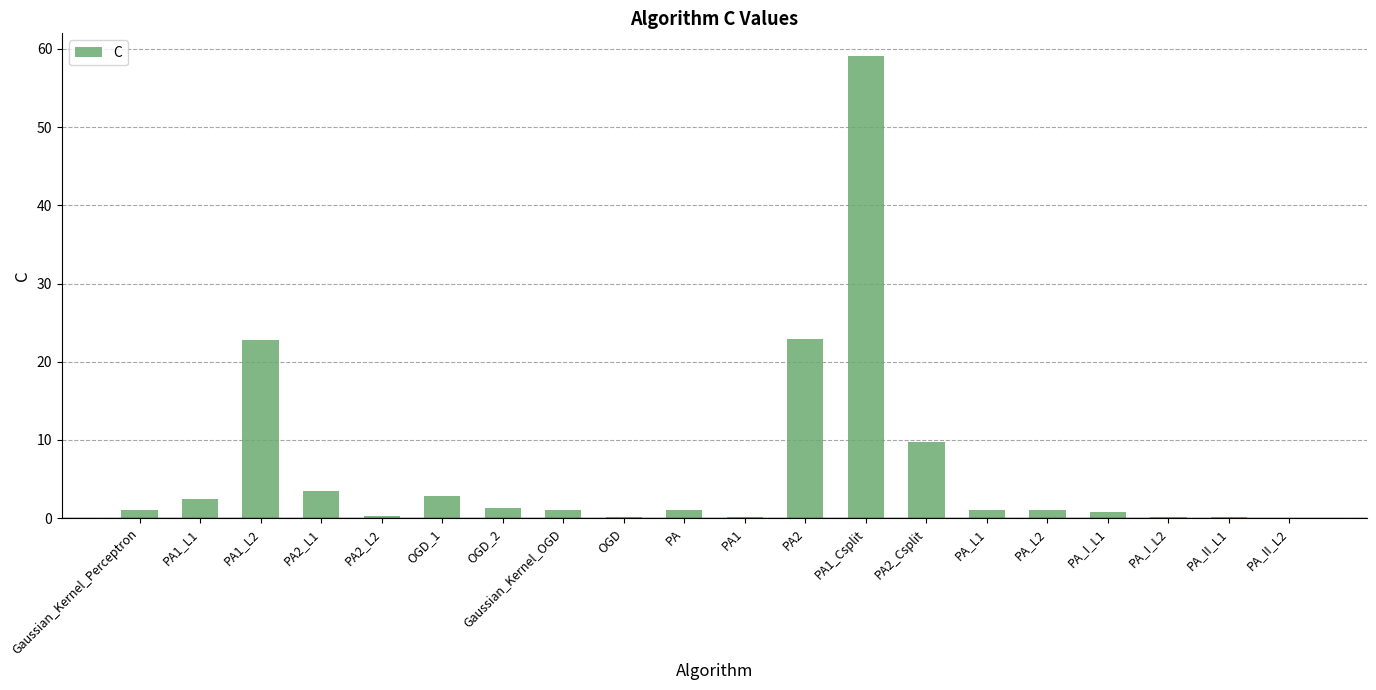

True or false: the data shows 22.9 at PA2.

True